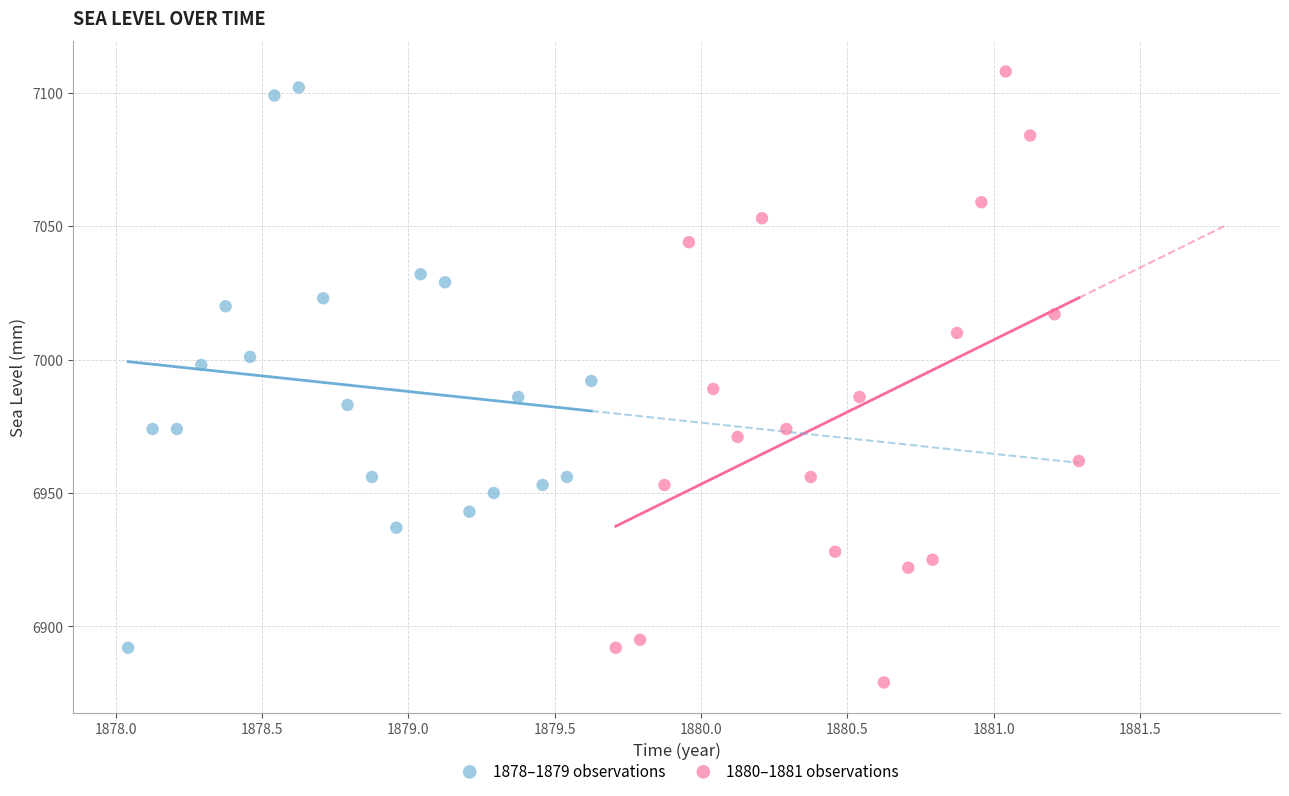

Which series contains the lowest Y value?

1880–1881 observations